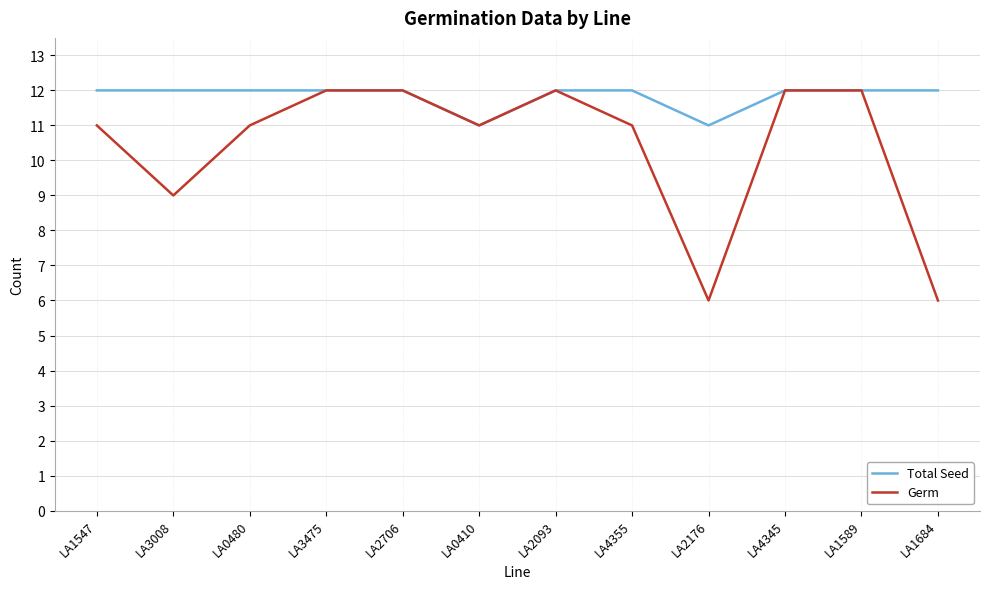

How many lines are shown in the chart?

2